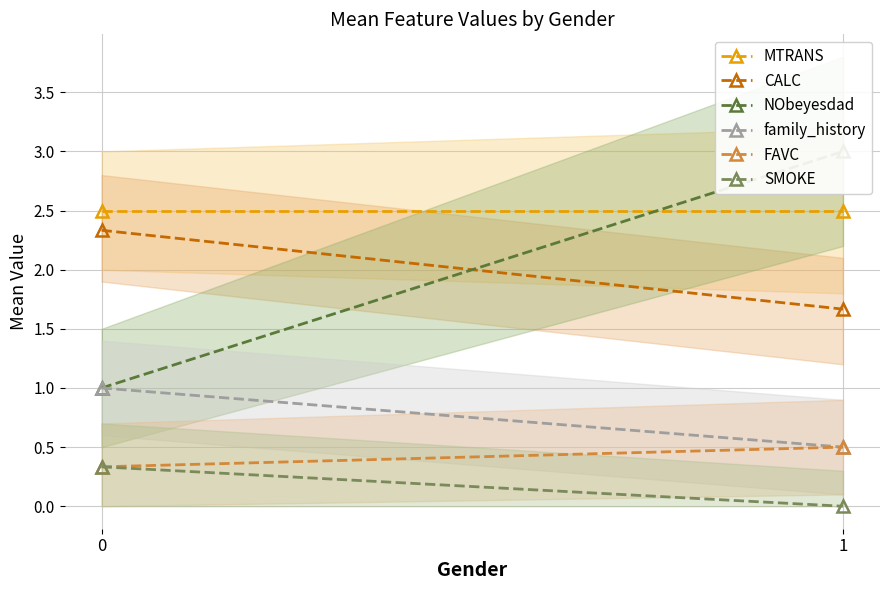

How many NObeyesdad values are between 1 and 3?

2